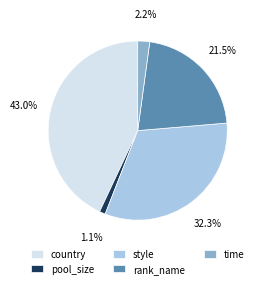

Rank the categories by value from highest to lowest.

country, style, rank_name, time, pool_size